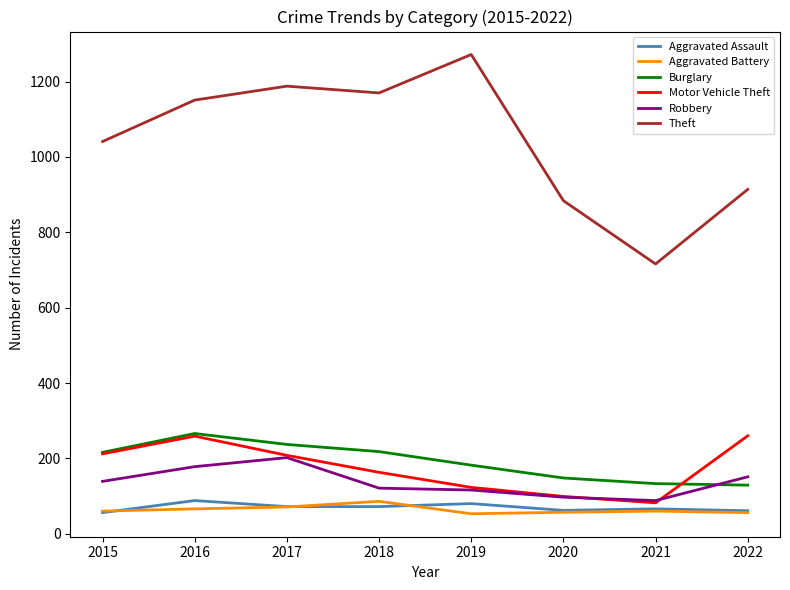

What value does the Aggravated Assault series have at 2020, to the nearest 5?

60